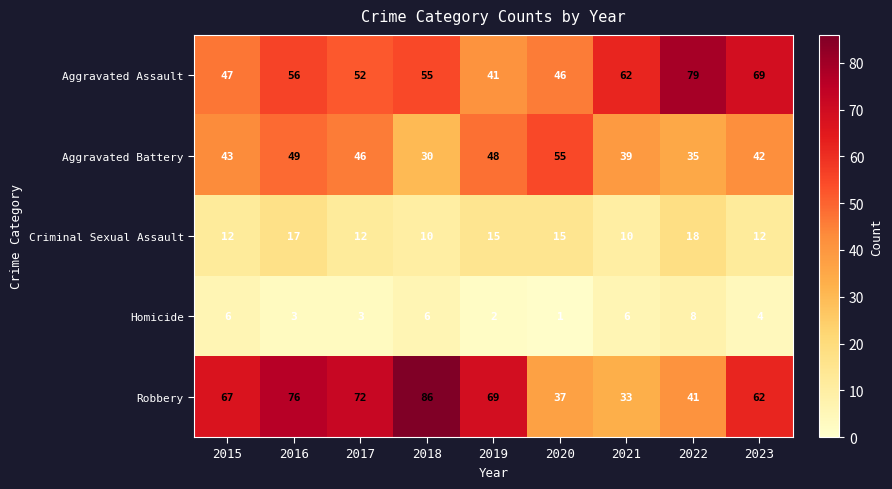

True or false: Aggravated Battery has a value of 46 at 2017.

True